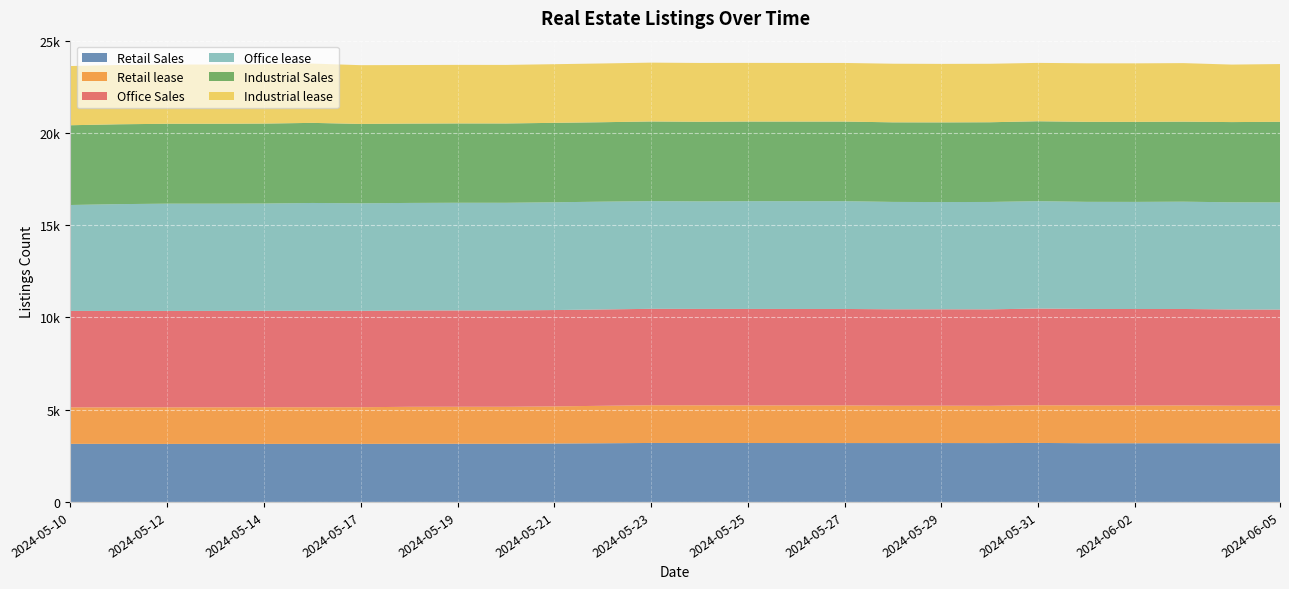

Reading left to right, extract all data points from this chart.

Retail Sales: 3149	3147	3145	3146	3146	3146	3147	3152	3153	3152	3167	3181	3197	3196	3194	3193	3192	3191	3192	3190	3198	3183	3182	3182	3178	3177
Retail lease: 1980	1978	1983	1983	1989	1987	1988	2005	2007	2007	2013	2031	2045	2042	2040	2039	2040	2027	2026	2022	2045	2050	2047	2049	2039	2039
Office Sales: 5227	5227	5227	5227	5226	5231	5224	5222	5222	5222	5223	5224	5227	5226	5229	5230	5230	5226	5226	5229	5241	5230	5230	5230	5219	5214
Office lease: 5742	5793	5815	5815	5817	5844	5831	5831	5837	5837	5843	5843	5840	5831	5843	5843	5843	5821	5813	5822	5822	5806	5807	5817	5808	5809
Industrial Sales: 4324	4329	4331	4331	4334	4342	4303	4301	4301	4300	4306	4307	4317	4315	4316	4316	4316	4314	4319	4321	4331	4338	4338	4338	4349	4369
Industrial lease: 3209	3213	3210	3210	3210	3214	3185	3175	3175	3174	3179	3185	3190	3188	3180	3178	3177	3178	3172	3170	3165	3172	3173	3174	3117	3131